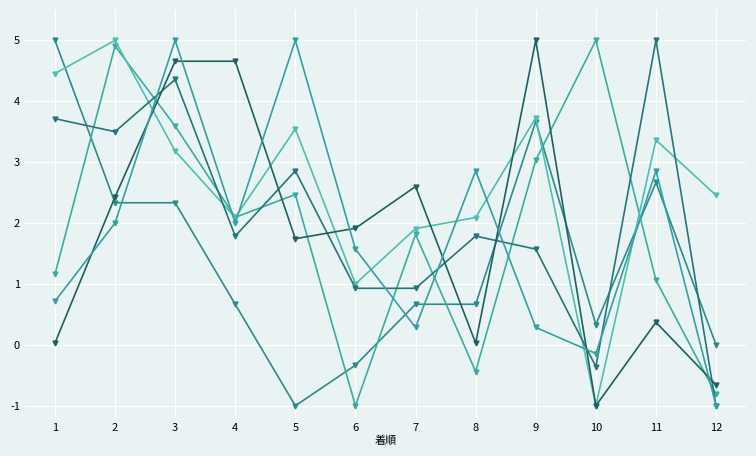

How many distinct data groups are displayed?

6